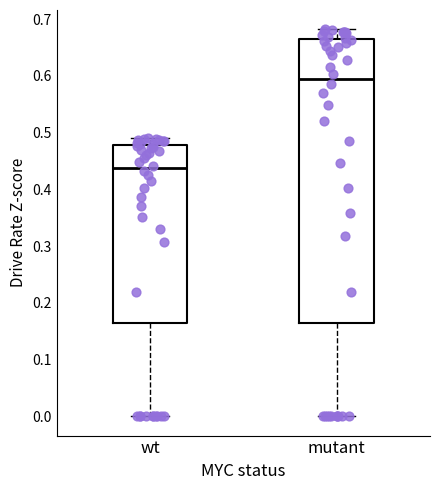

Which box has the lowest median line?

wt